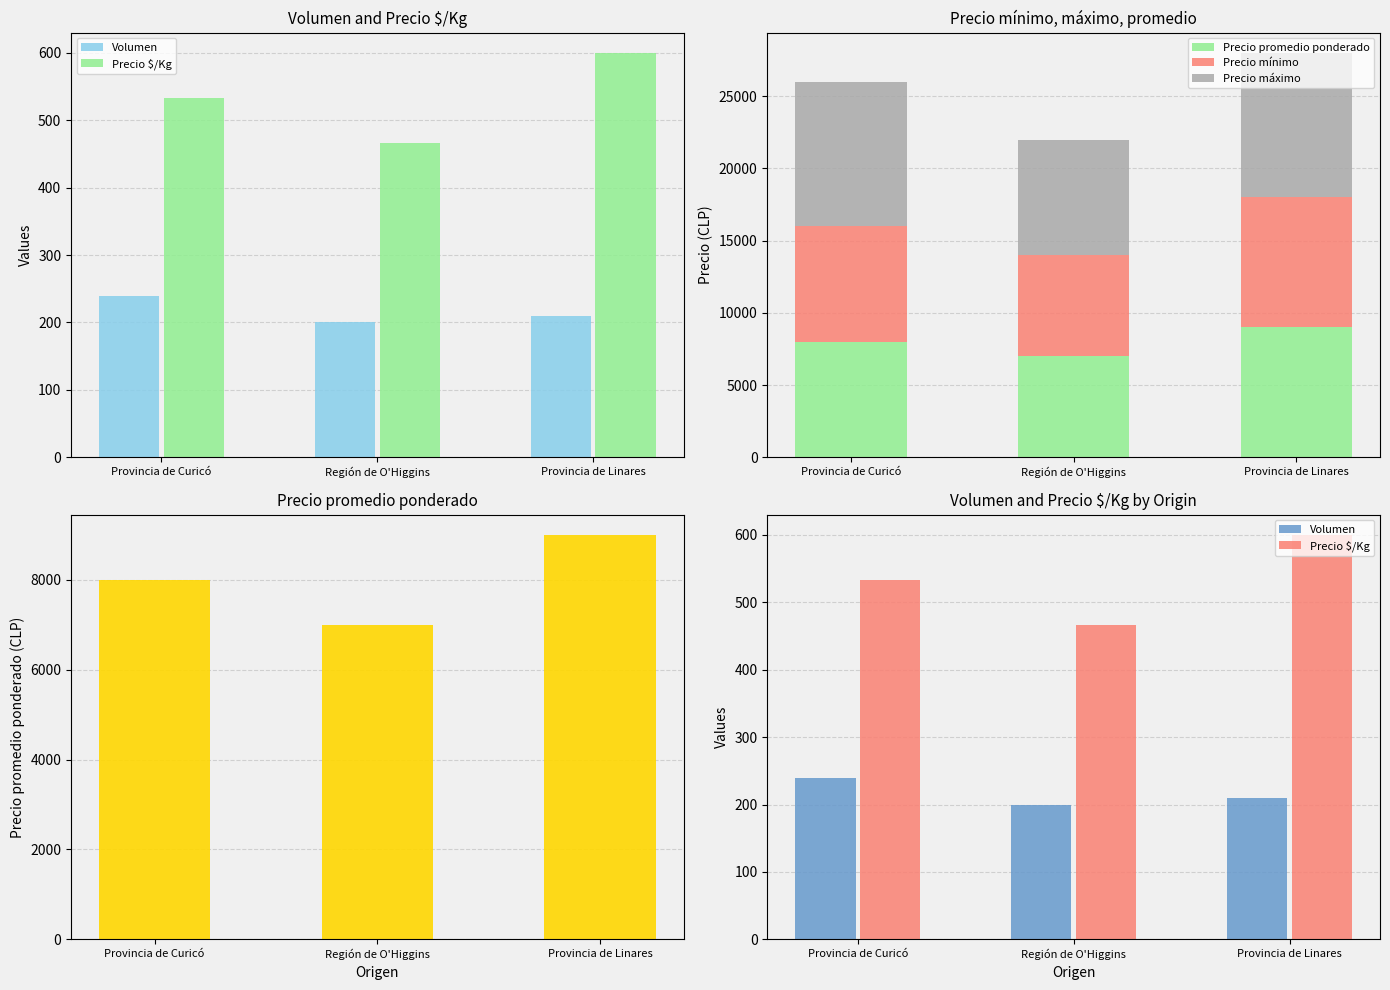

How many Precio máximo values are between 8000 and 10000?

3